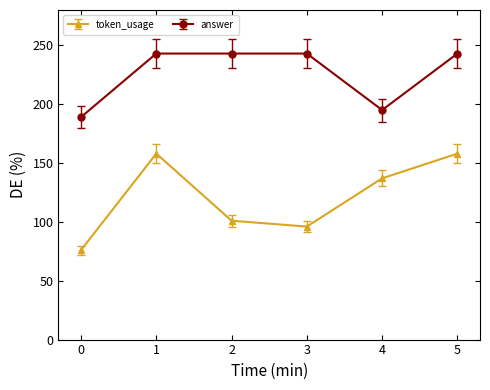

What is the total value across all series at 3?

339